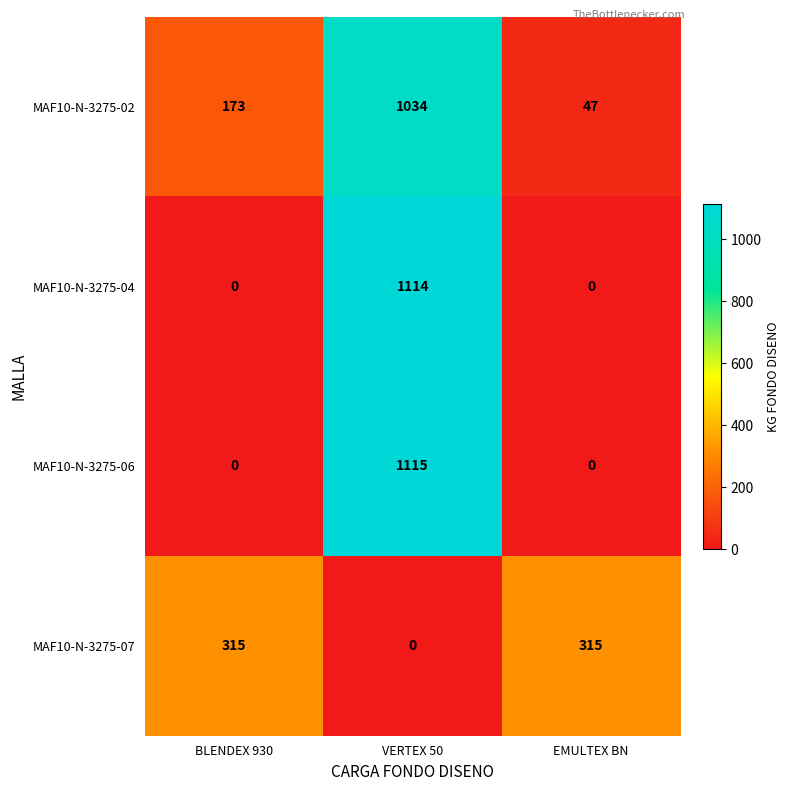

At how many categories does at least one series exceed 25?

3